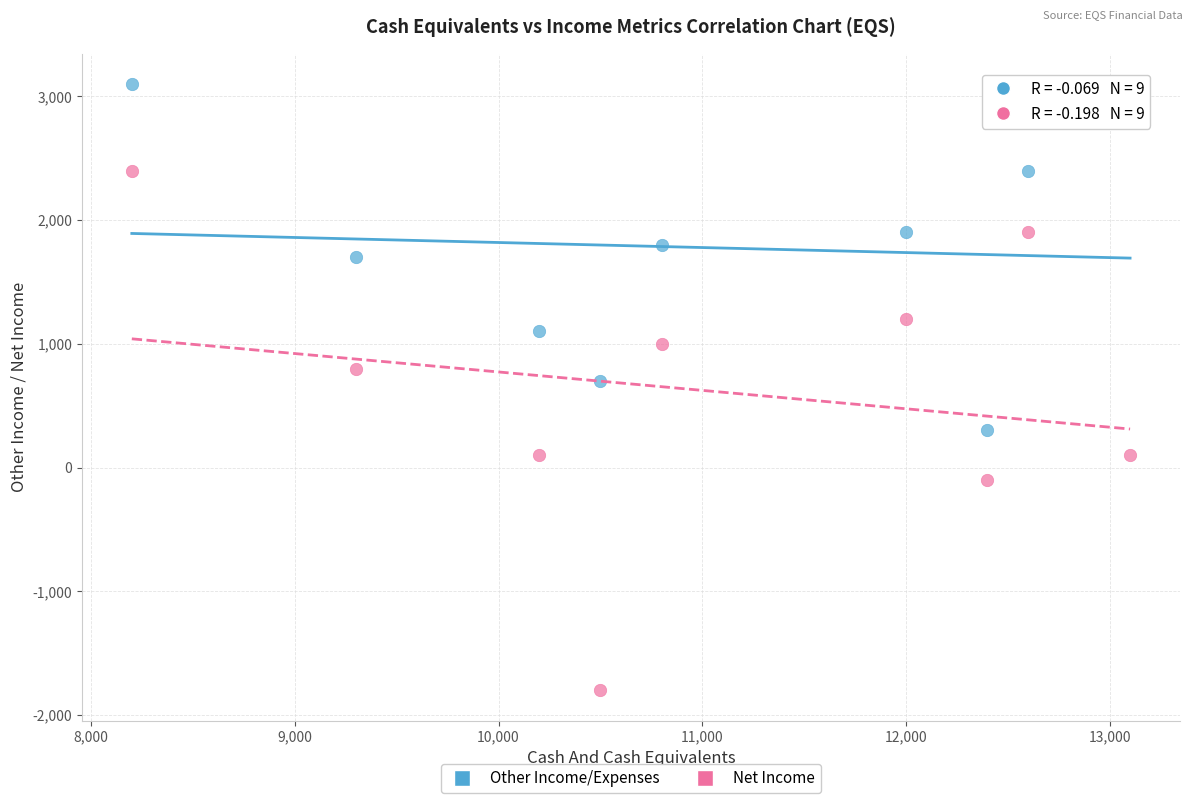

What are all the series names shown in the legend?

Other Income/Expenses, Net Income